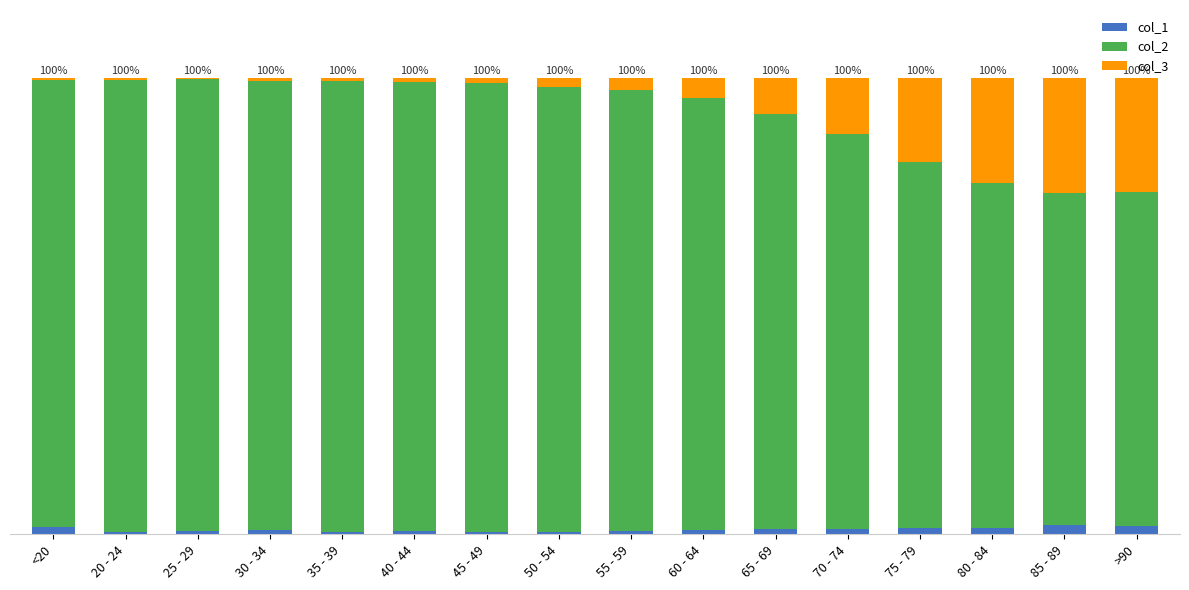

Which series has the largest total across all categories?

col_2